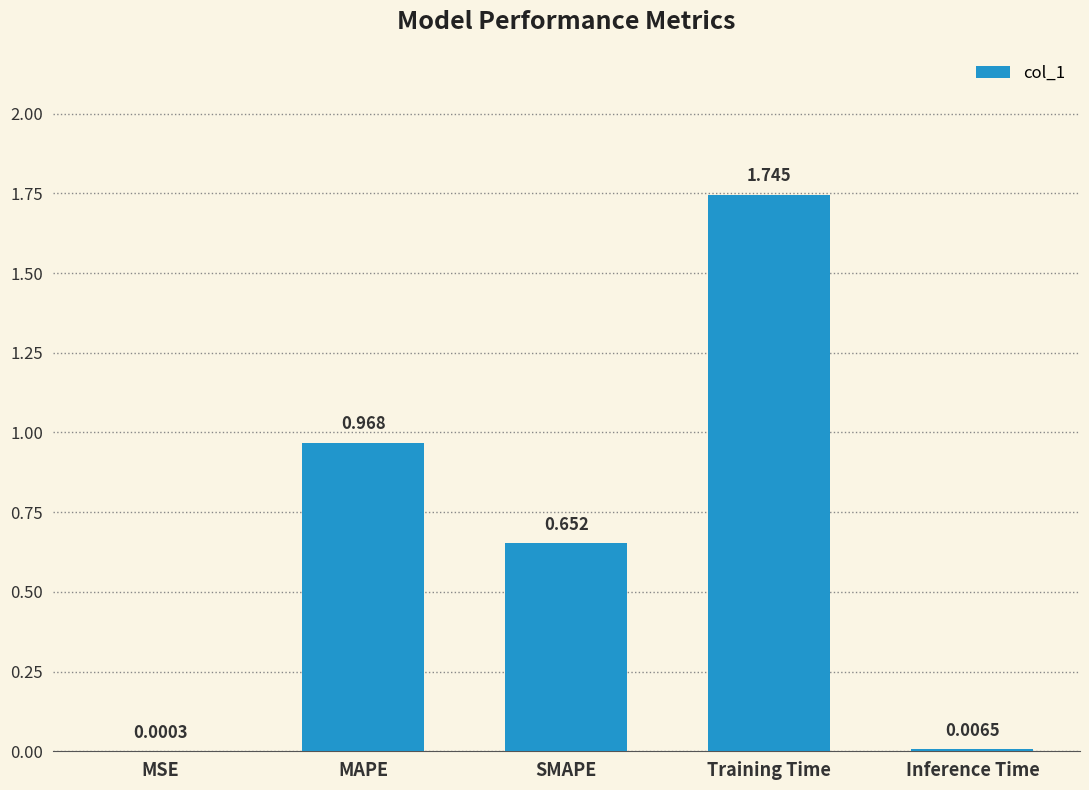

At which label is the value closest to 0?

MSE